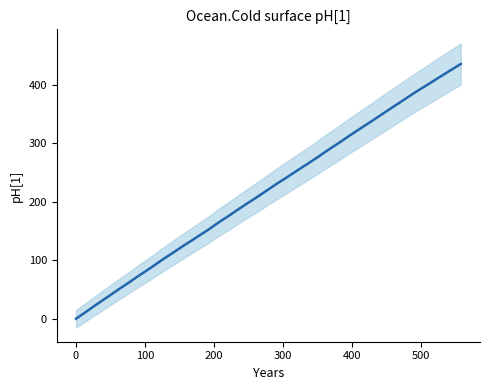

What is the value of the 24th point from the left?

242.0